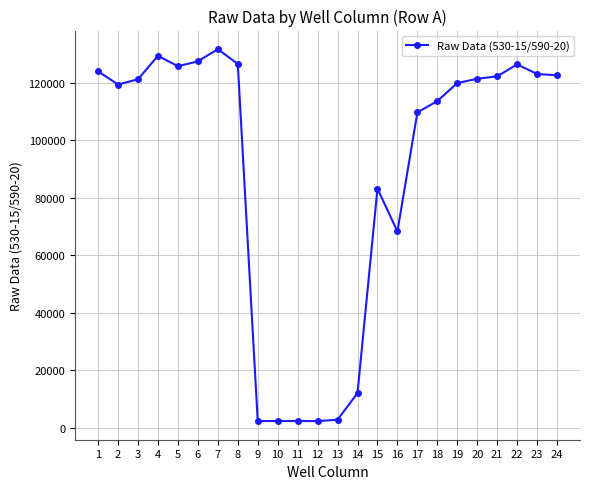

What is the difference between the second highest and minimum values?

127231